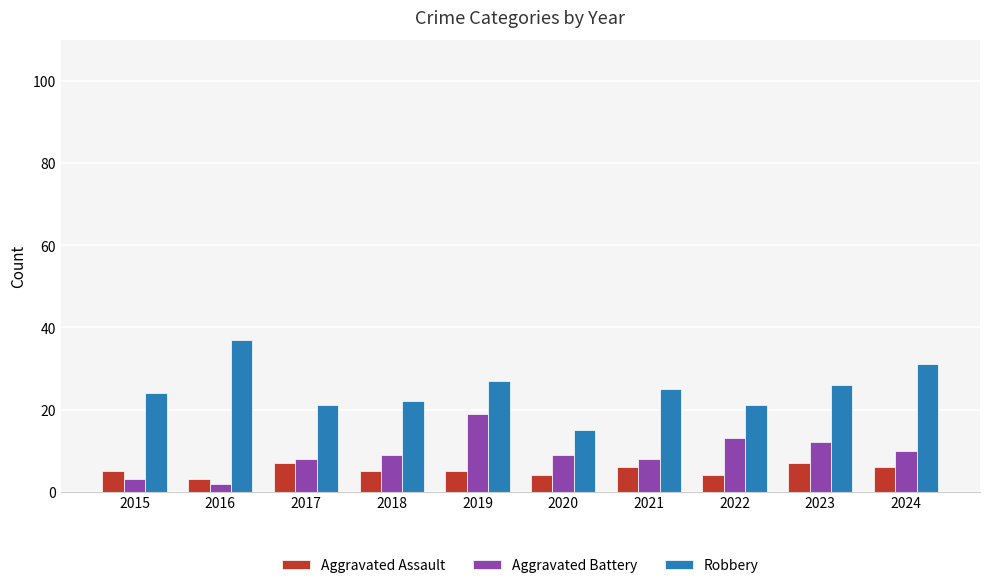

True or false: Robbery has a value of 32 at 2015.

False